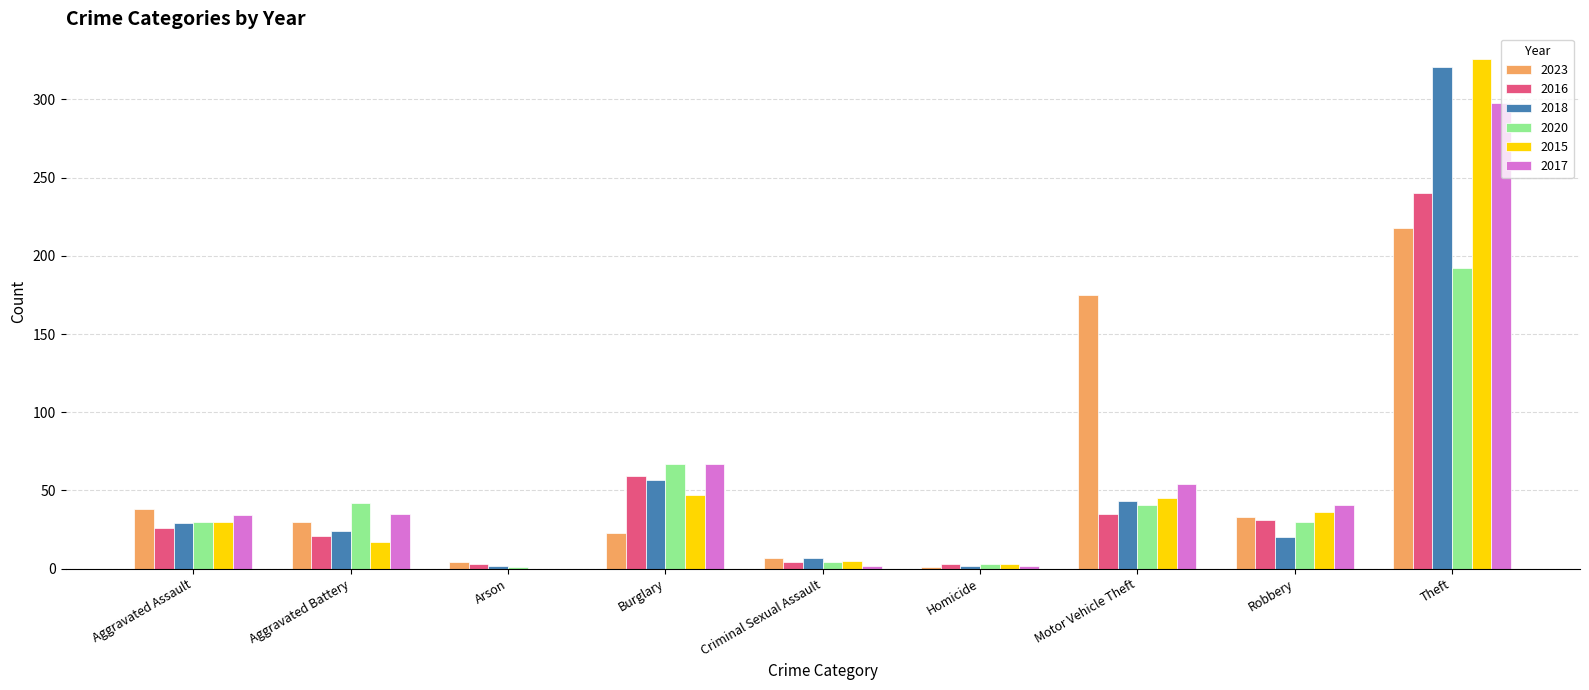

What is the greatest value displayed?

326